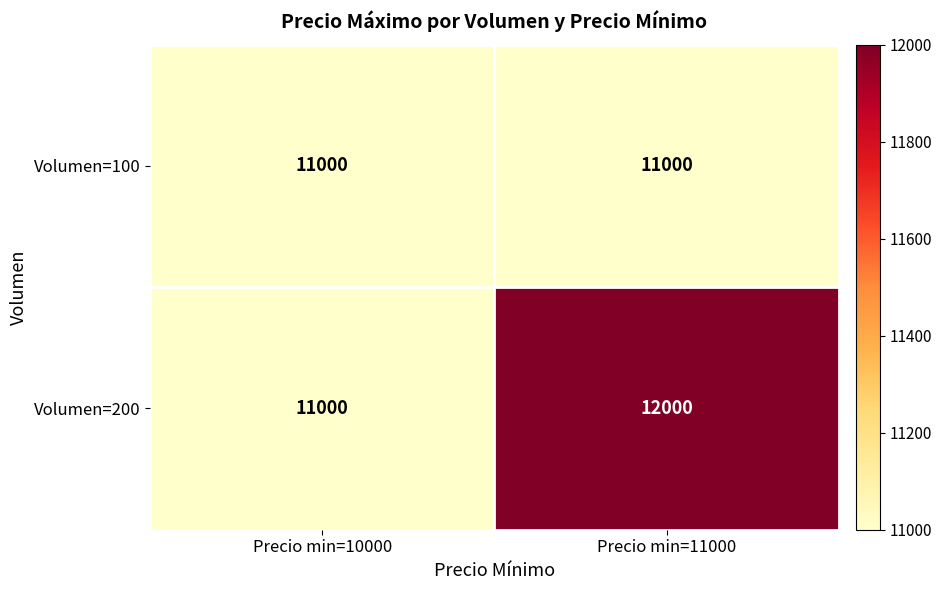

What is the difference between the highest and lowest values at Precio min=11000?

1000